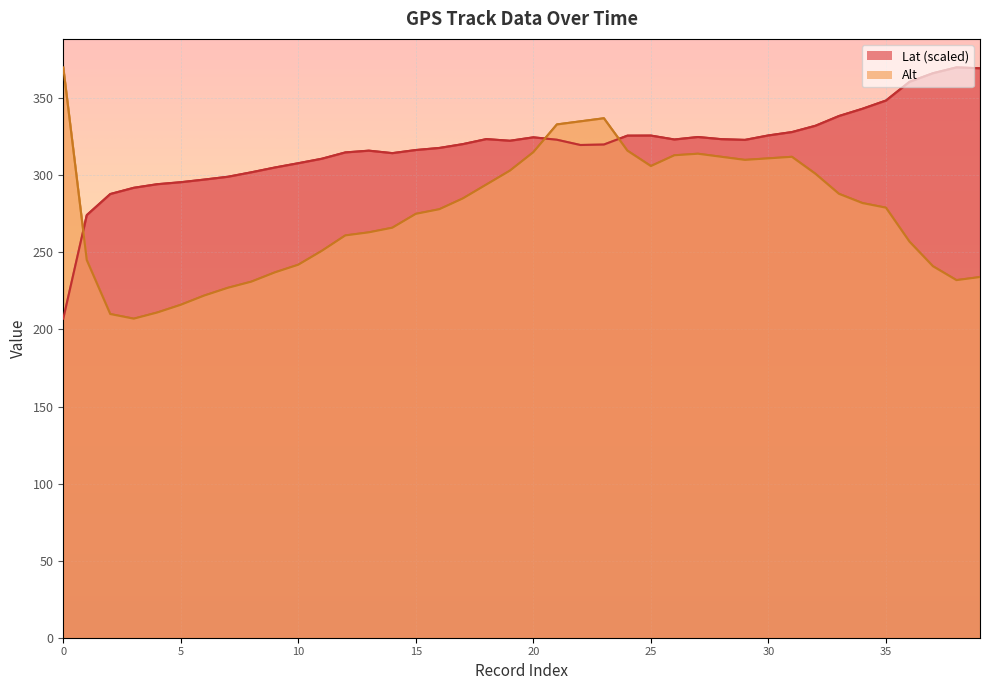

What is the total value across all series at 16?

595.7